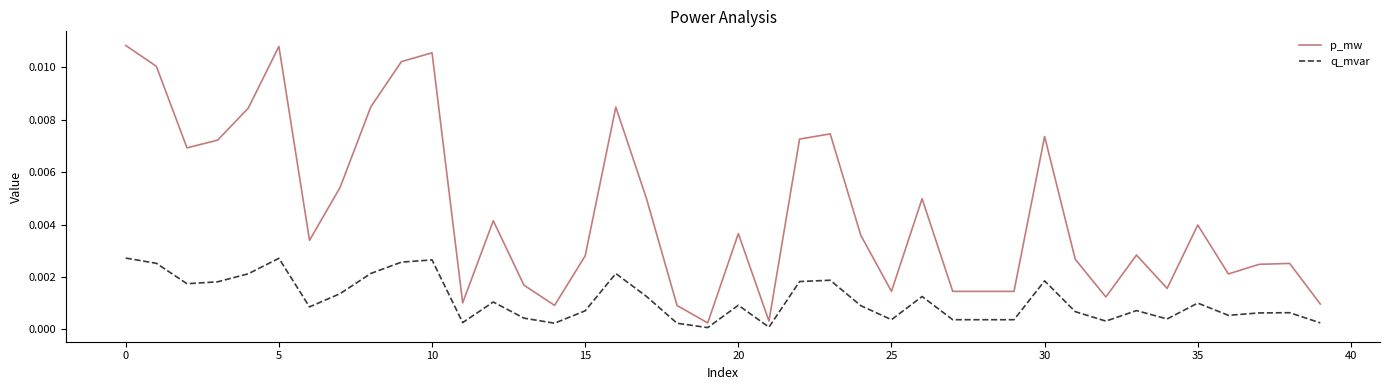

Rank the series by their maximum value, from lowest to highest.

q_mvar, p_mw